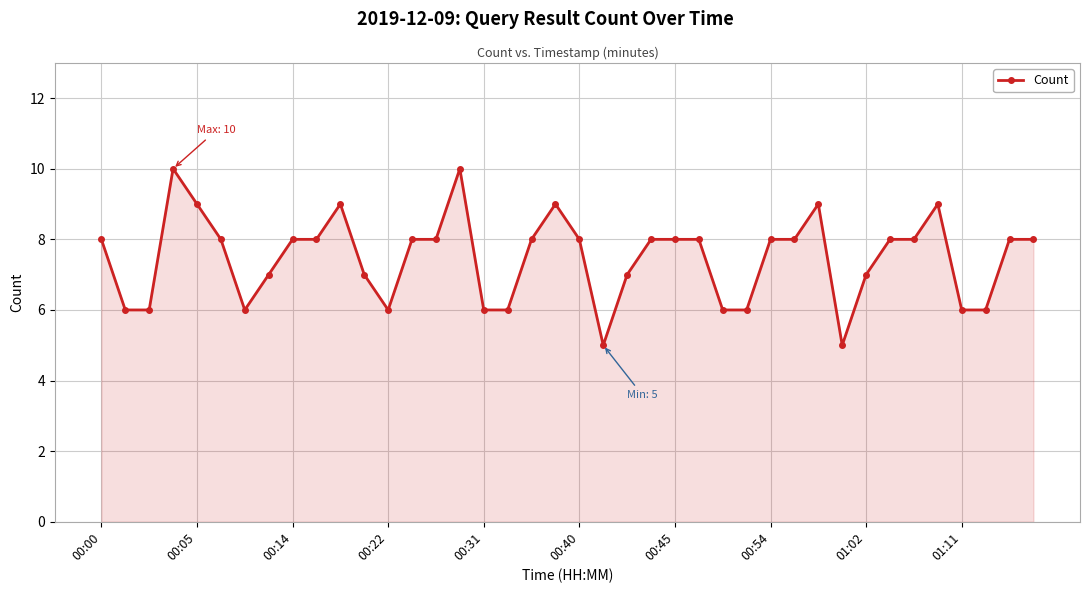

True or false: there are more than 0 points higher than both neighbors.

True